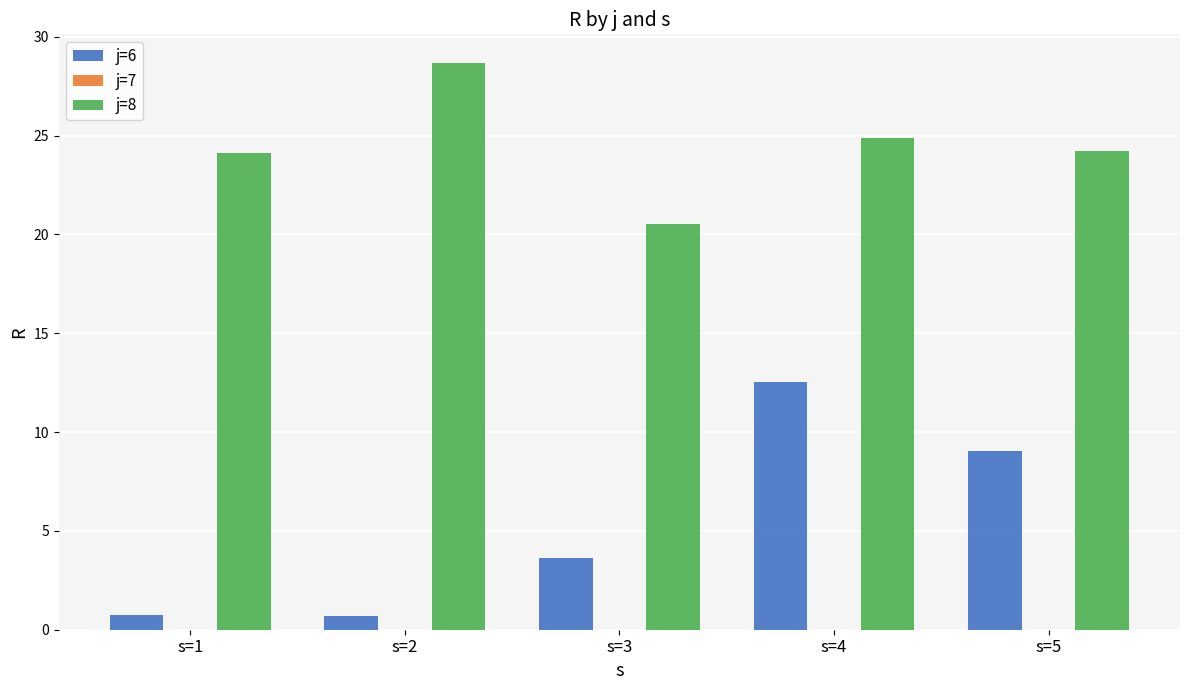

Count the number of categories in the chart.

5